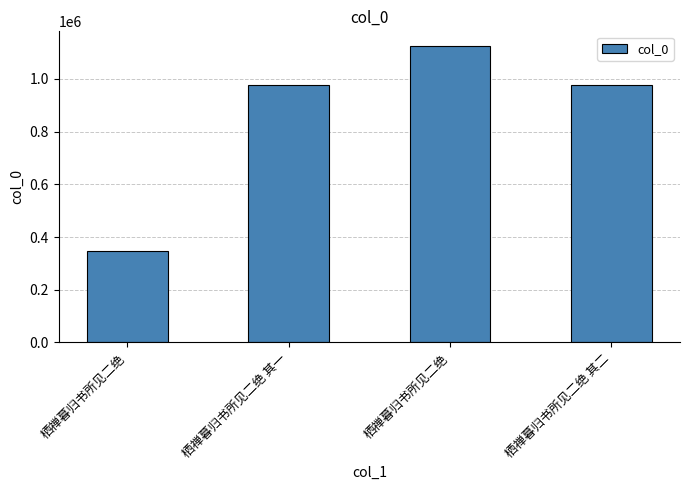

What is the minimum value shown in the chart?

345375